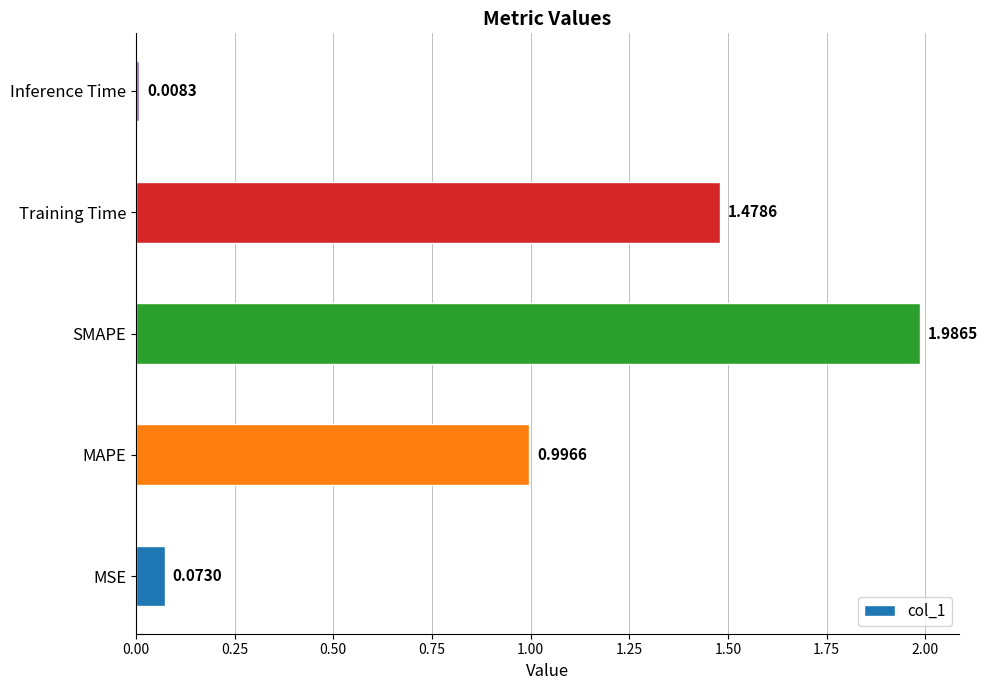

What is the difference between the maximum and second lowest values?

1.9